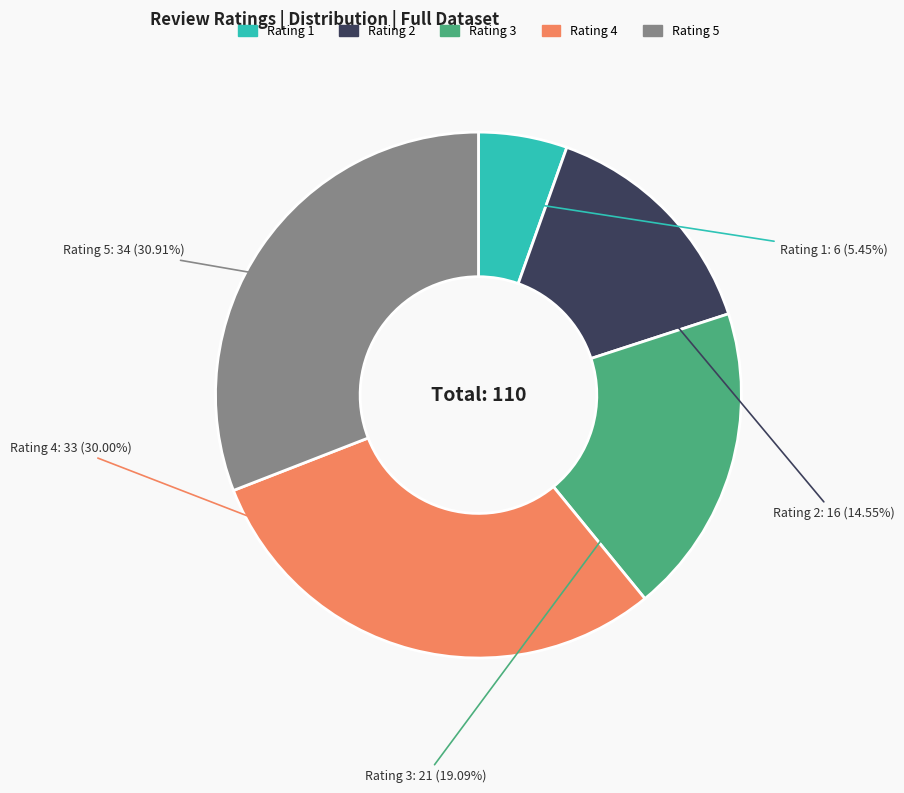

Count the number of slices in the pie.

5